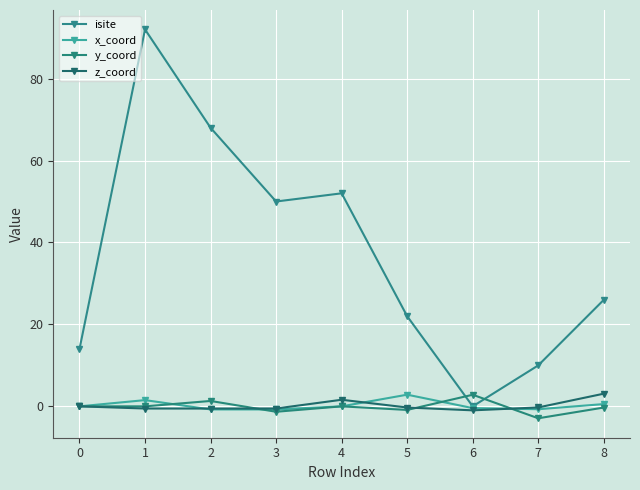

How many distinct data groups are displayed?

4